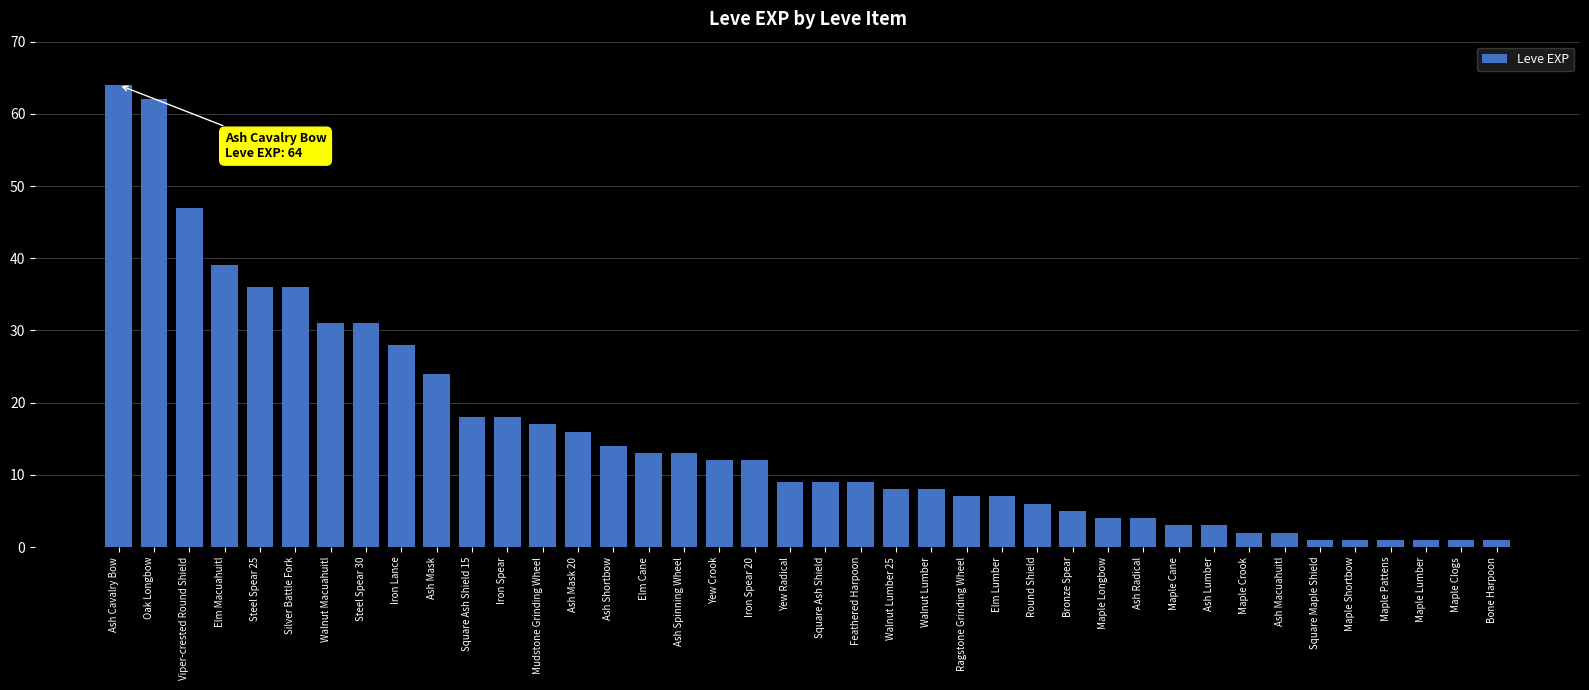

Which label corresponds to the largest value in the chart?

Ash Cavalry Bow